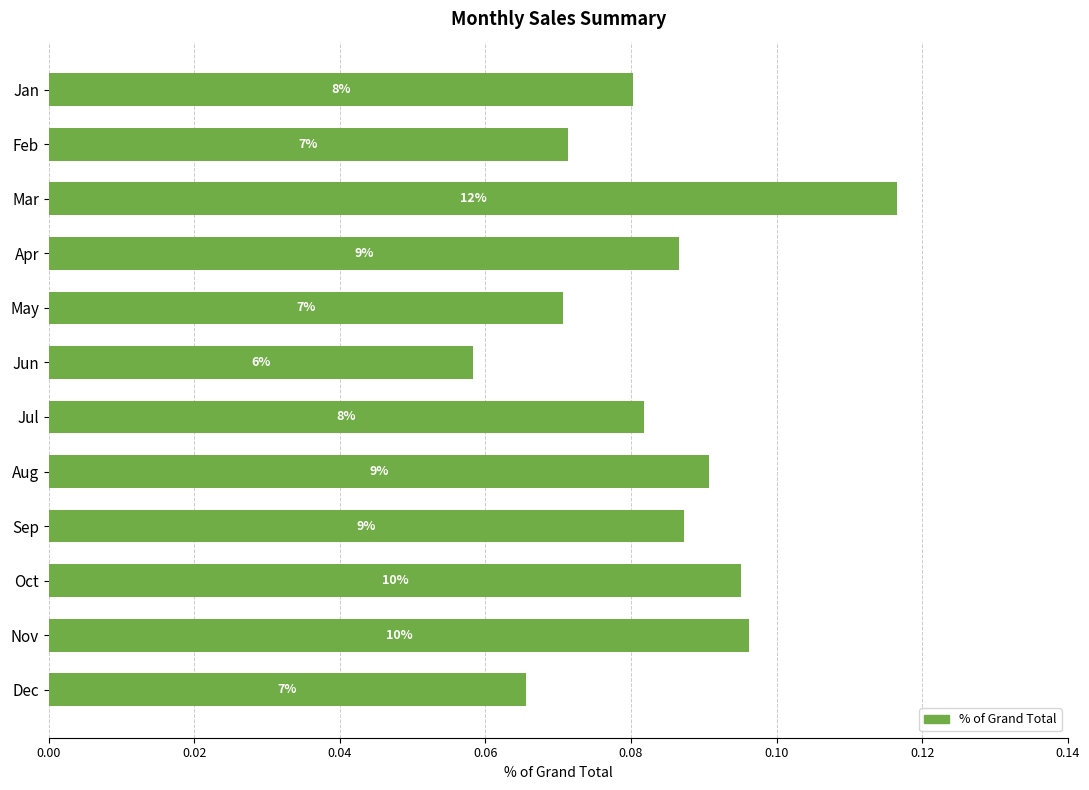

What is the difference between the maximum and second lowest values?

0.1